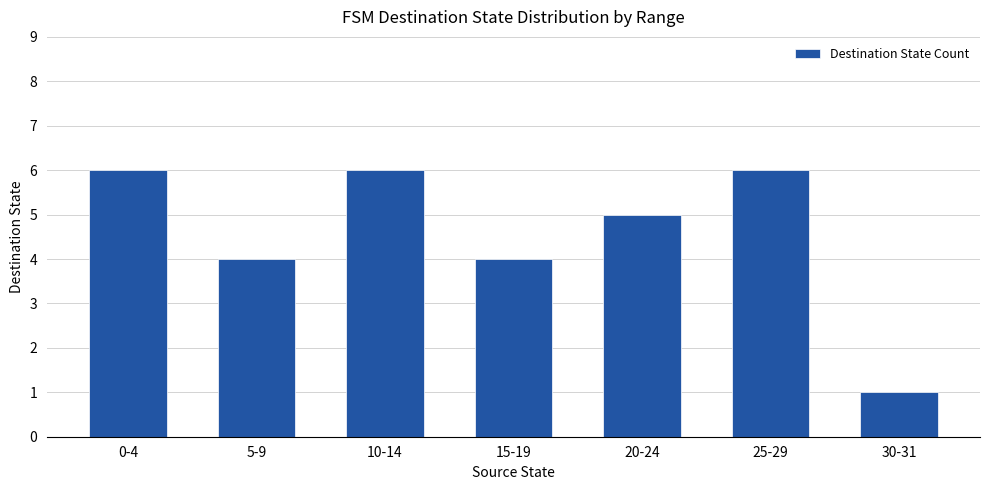

True or false: the data shows 8 at 25-29.

False